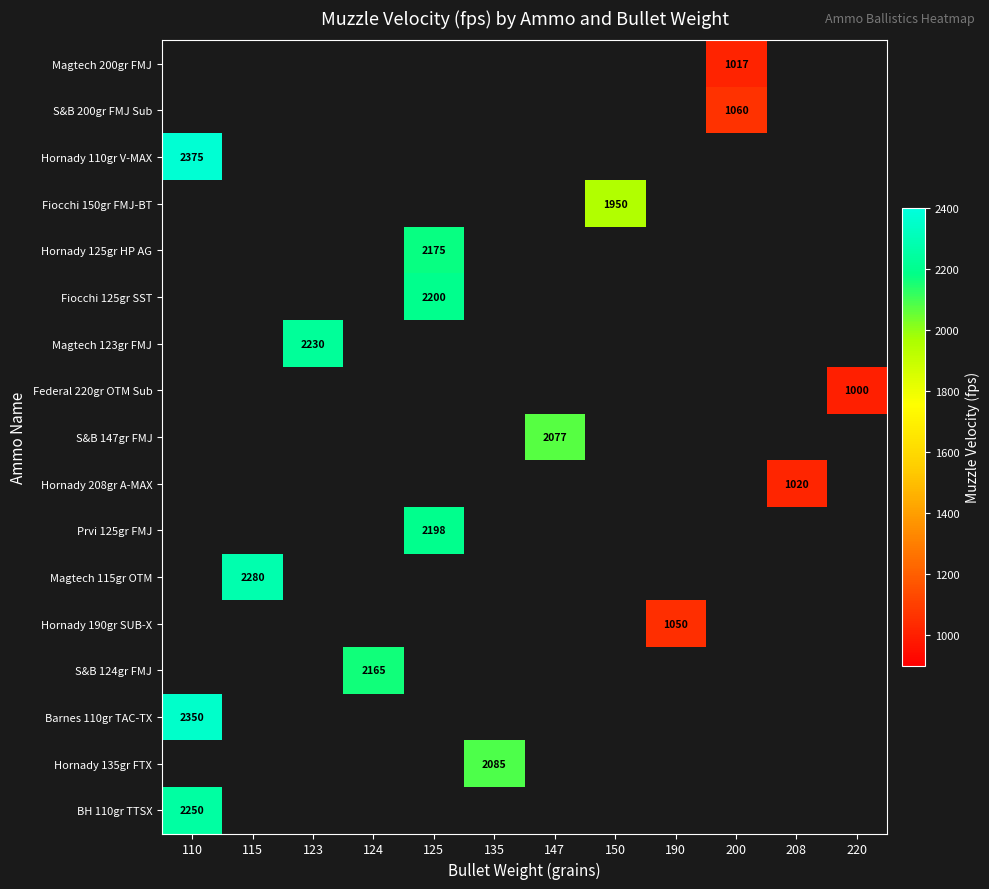

How many categories are shown in the chart?

12